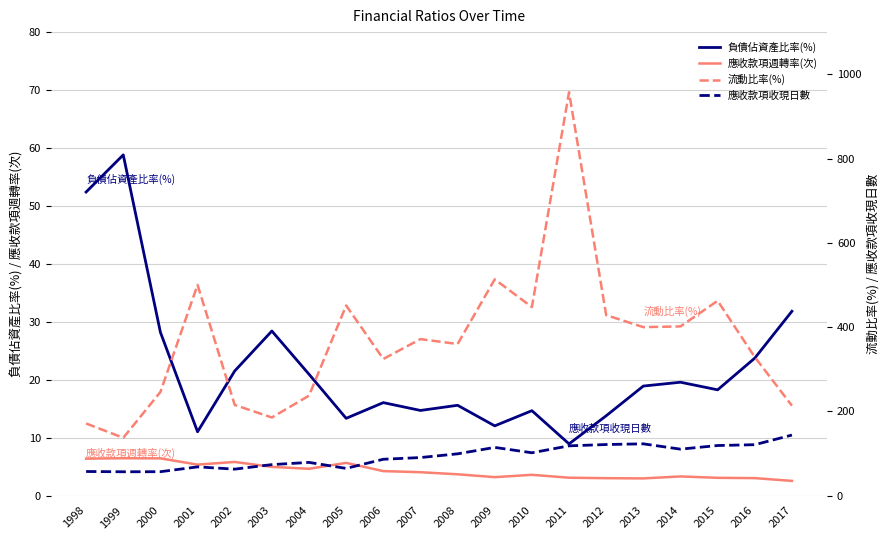

What is the difference between the highest and lowest values at 2012?

425.3